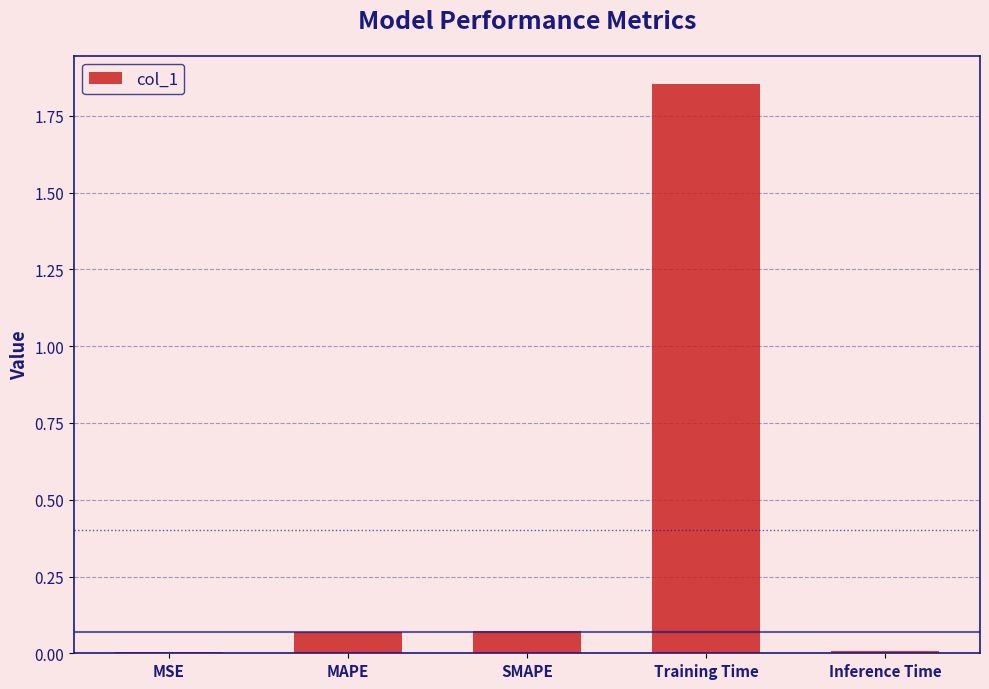

What is the sum of all values?

2.0